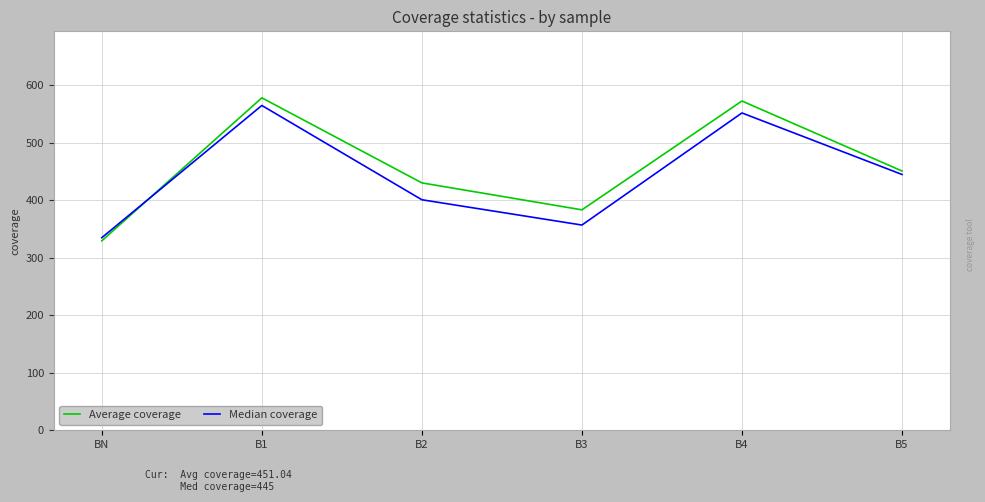

True or false: Average coverage has more than 1 interior local peaks.

True